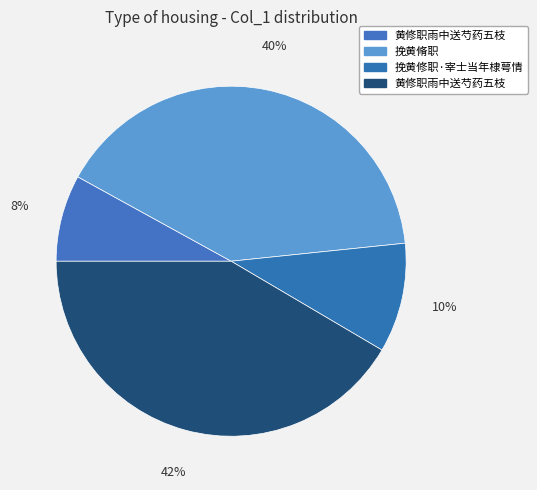

Count the number of slices in the pie.

4